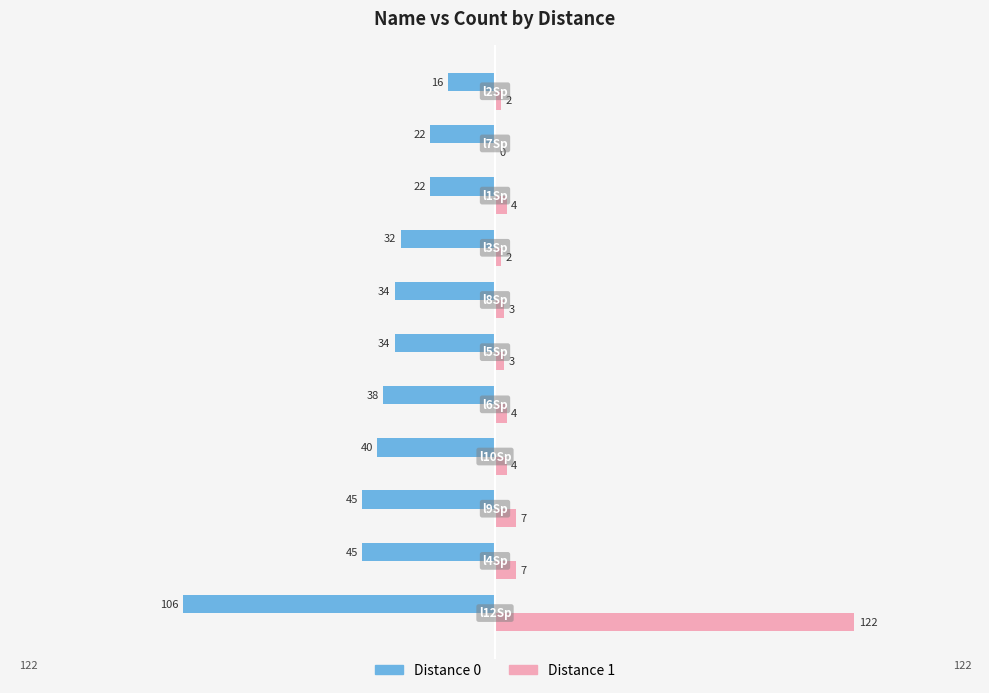

What is the average value of the Distance 0 series?

-39